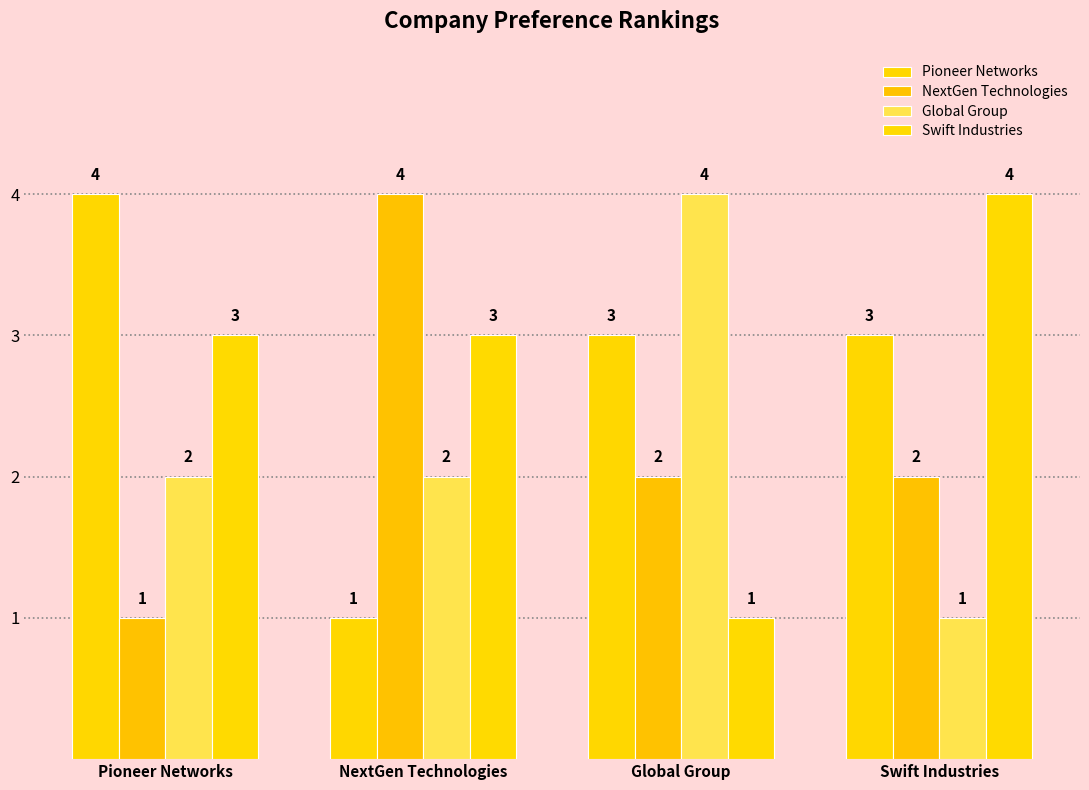

What is the total value across all series at Global Group?

10